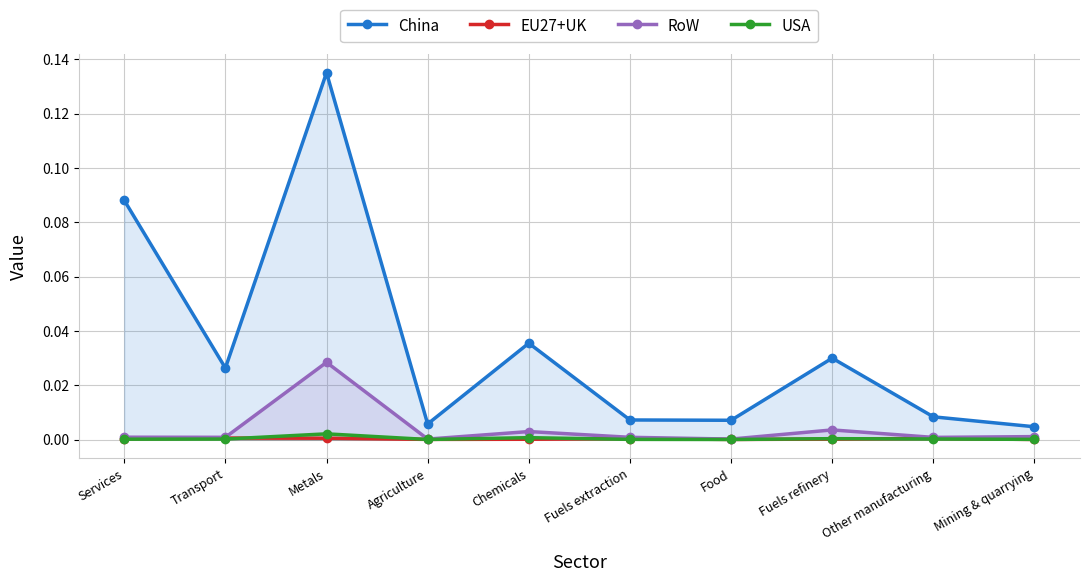

Does the chart display data point markers on the line(s)?

Yes